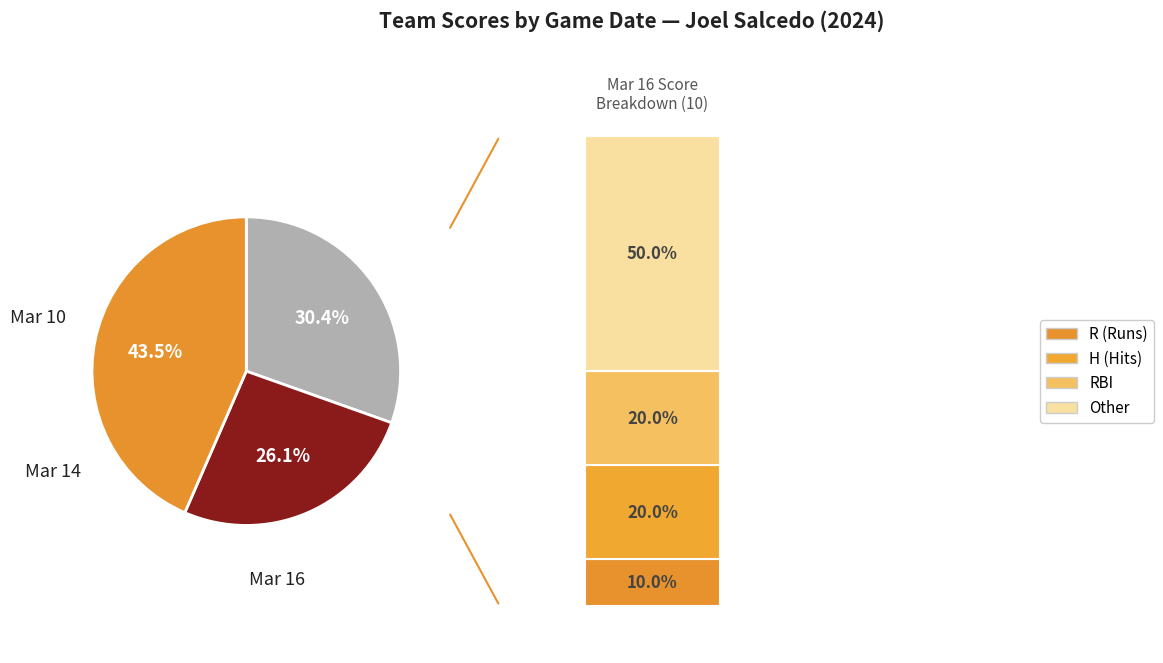

Does any single category account for the majority?

No